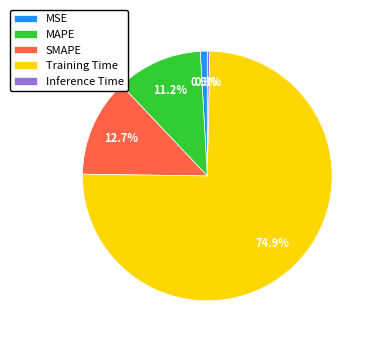

The MAPE slice represents 11% of the pie. True or false?

True